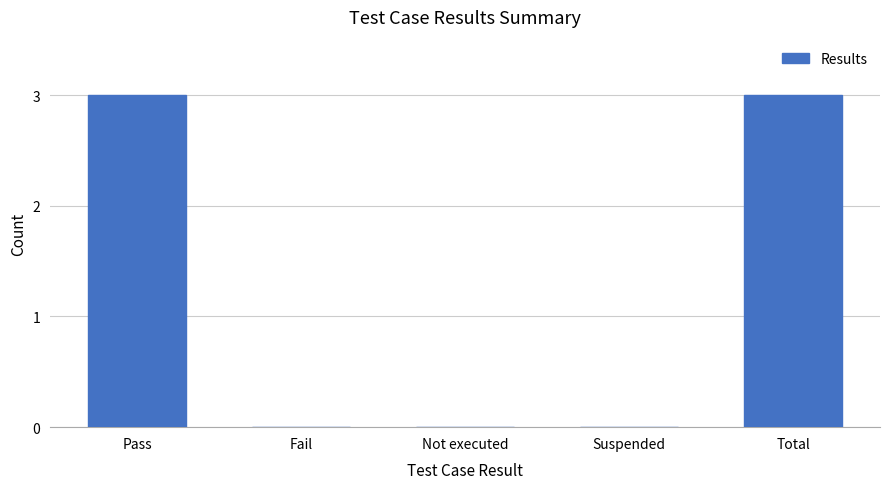

What is the sum of all values?

6